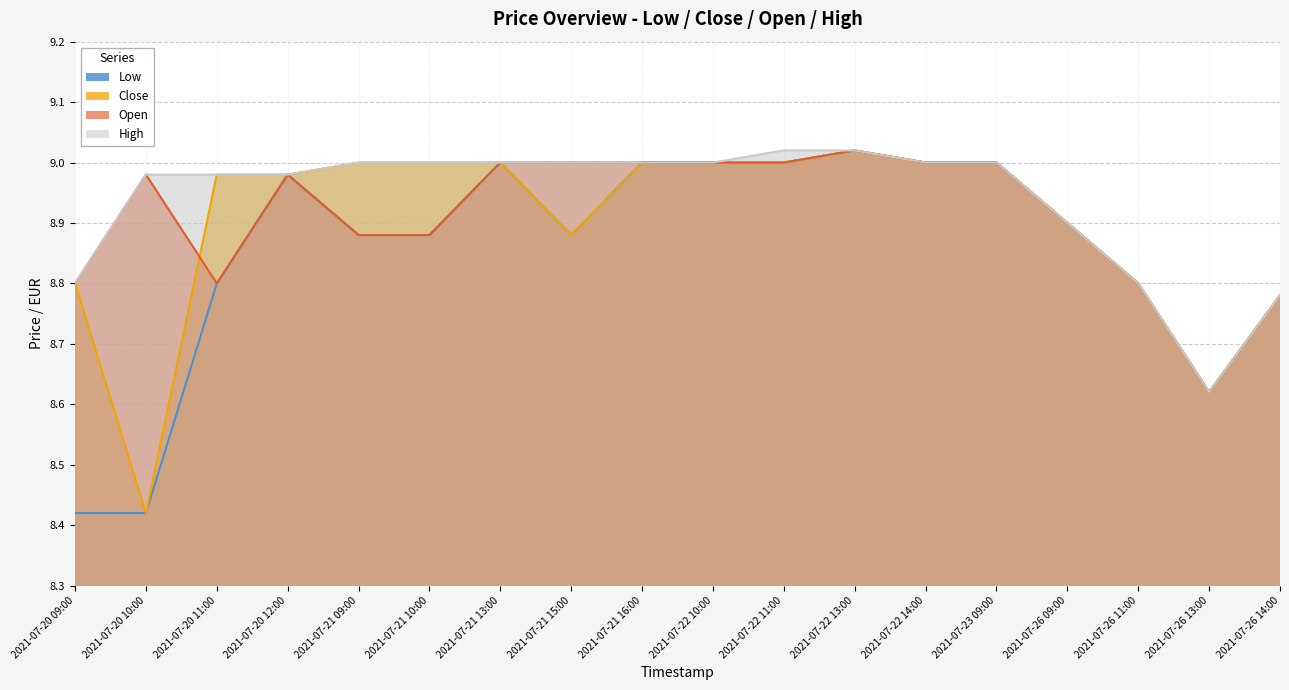

True or false: High has more than 0 points higher than both neighbors.

False